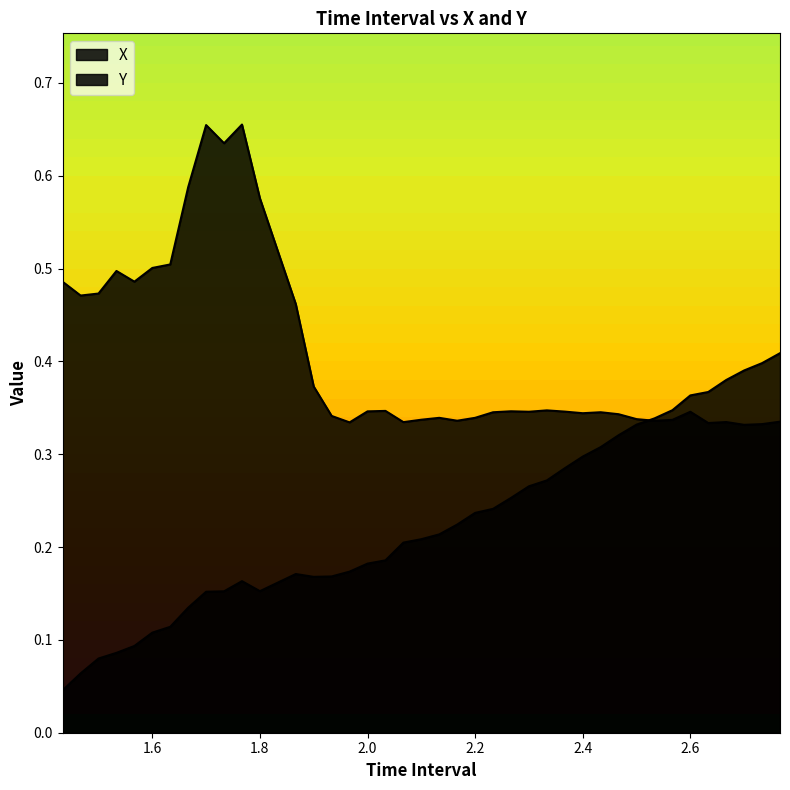

How many times do time and Y cross each other?

1